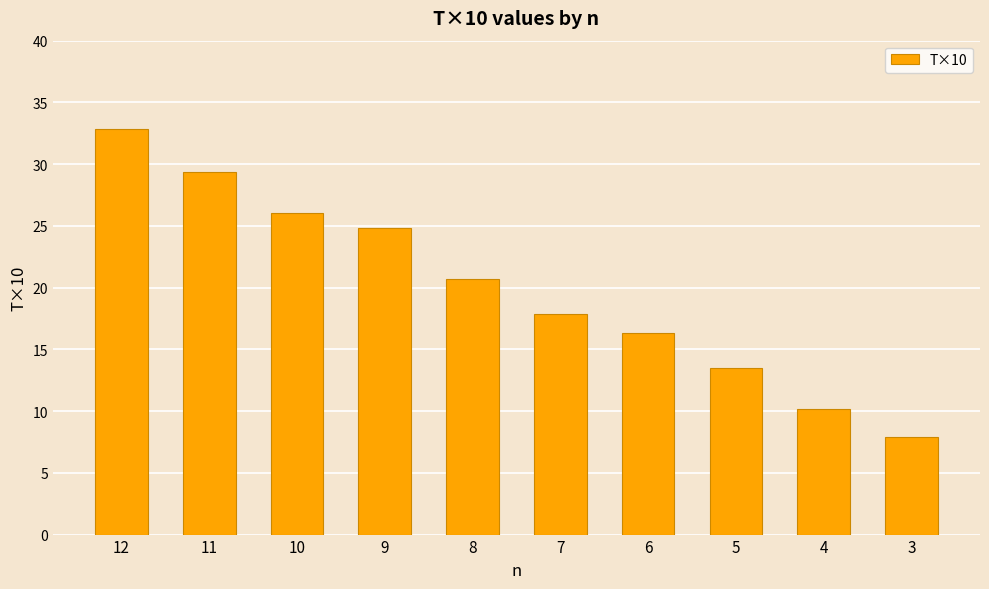

Reading right to left, transcribe all the data shown in this chart.

3=7.9	4=10.2	5=13.5	6=16.3	7=17.9	8=20.7	9=24.9	10=26.0	11=29.4	12=32.8